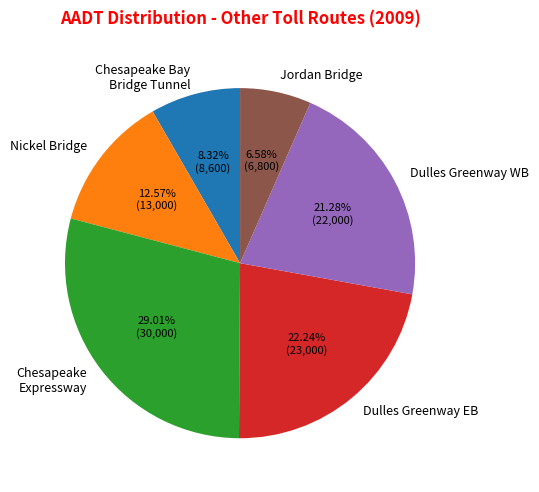

Between Jordan Bridge and Dulles Greenway EB, which is larger?

Dulles Greenway EB